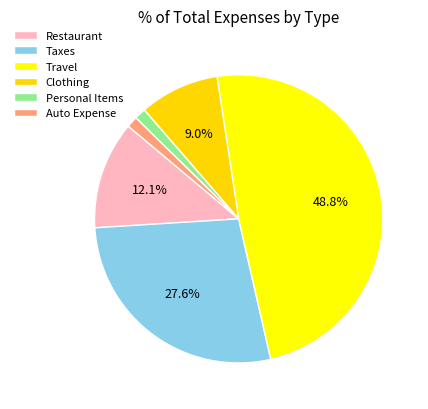

Which has a higher value, Restaurant or Auto Expense?

Restaurant